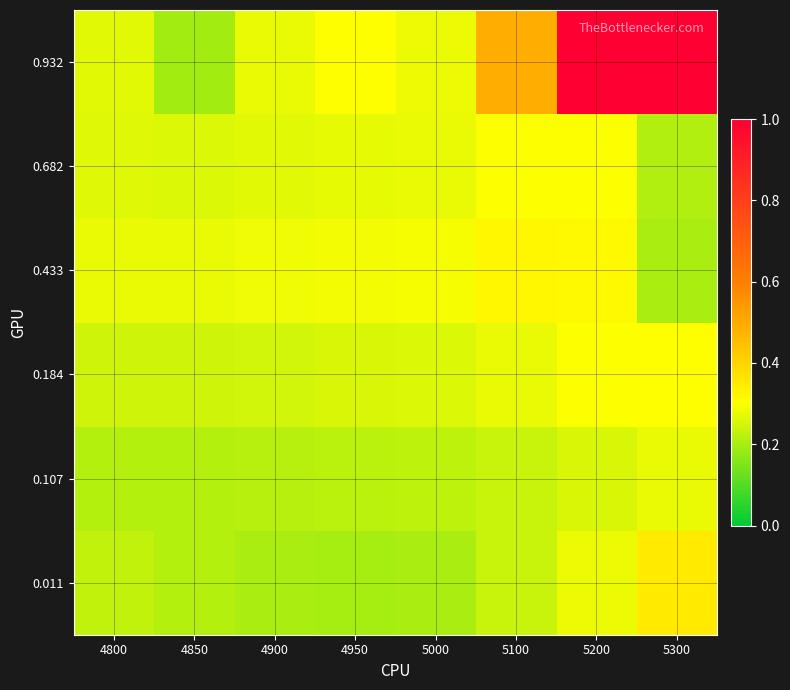

At how many categories does at least one series exceed 0?

8